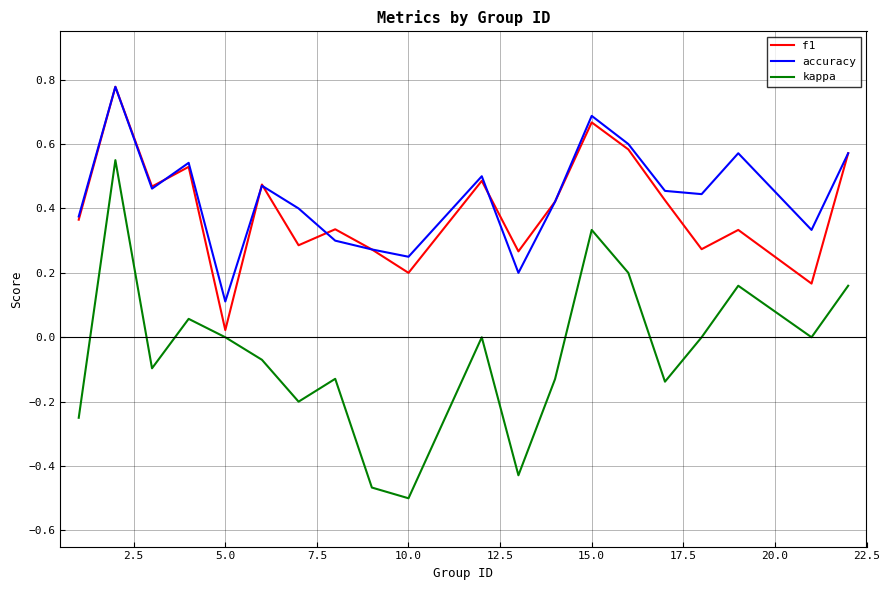

True or false: kappa and accuracy cross at least once.

False